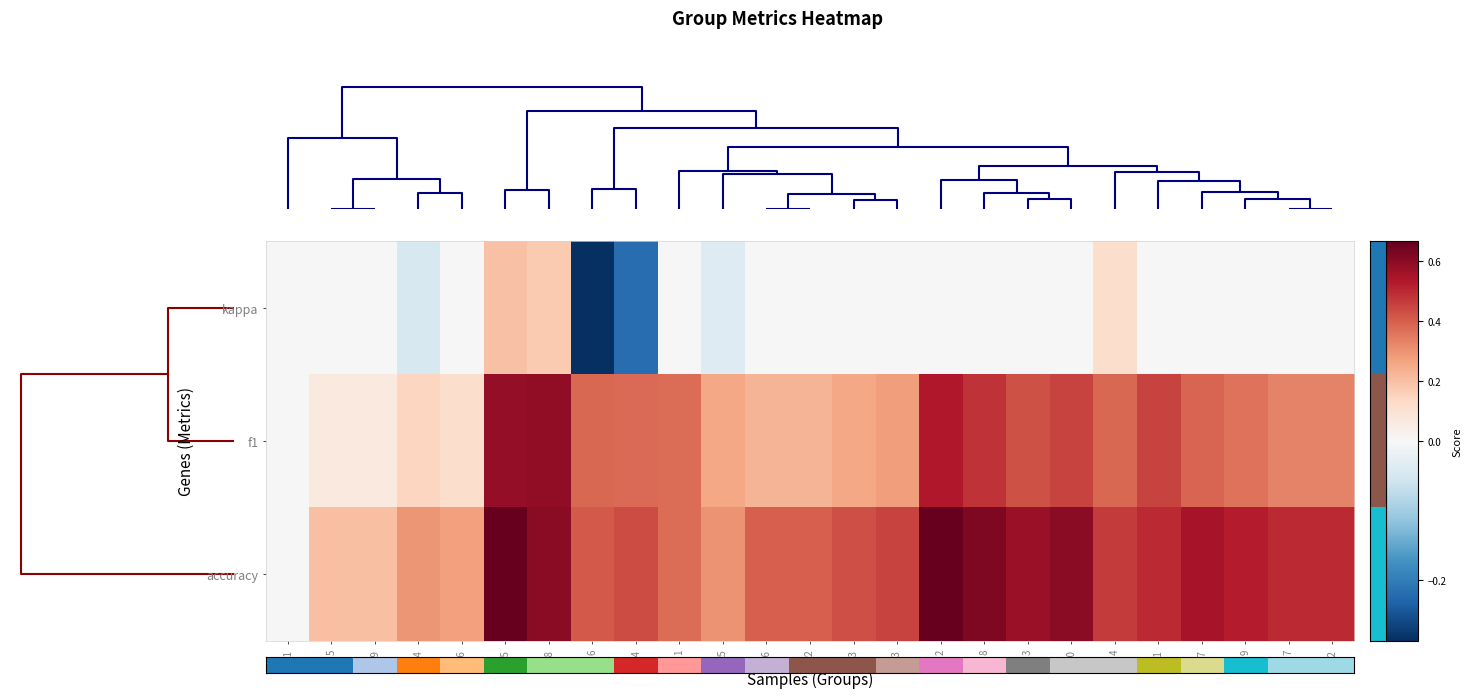

What is the total value across all series at 13?

0.7